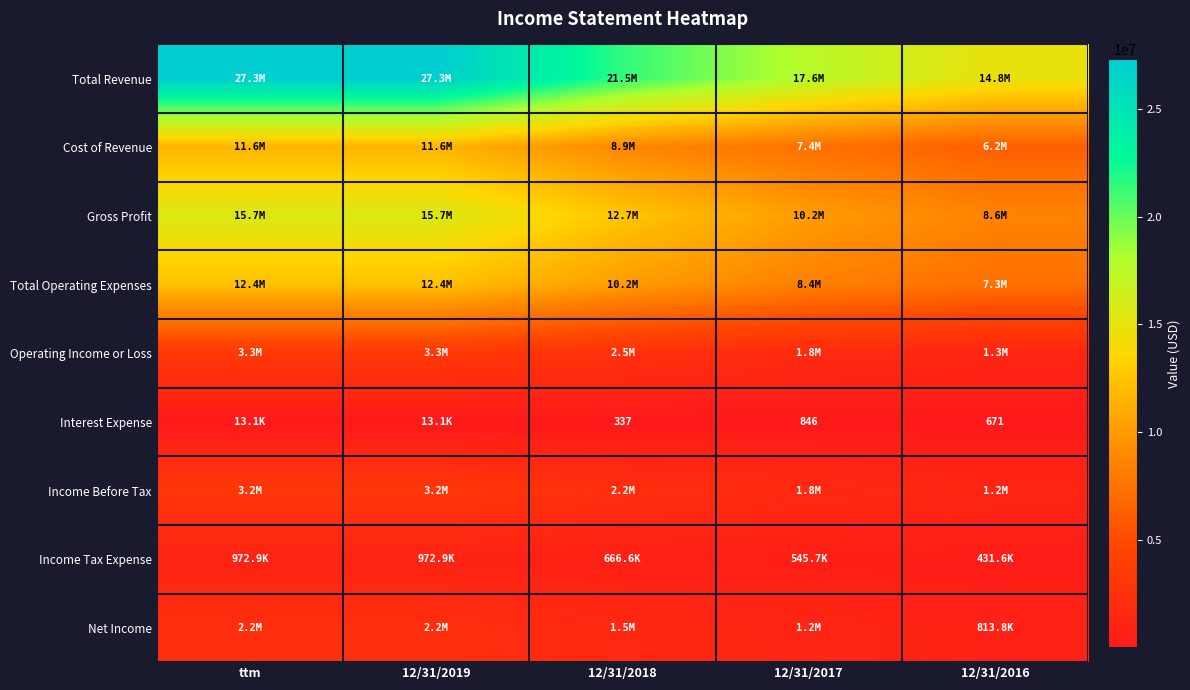

Where is Income Before Tax nearest to the value 2222354?

12/31/2018